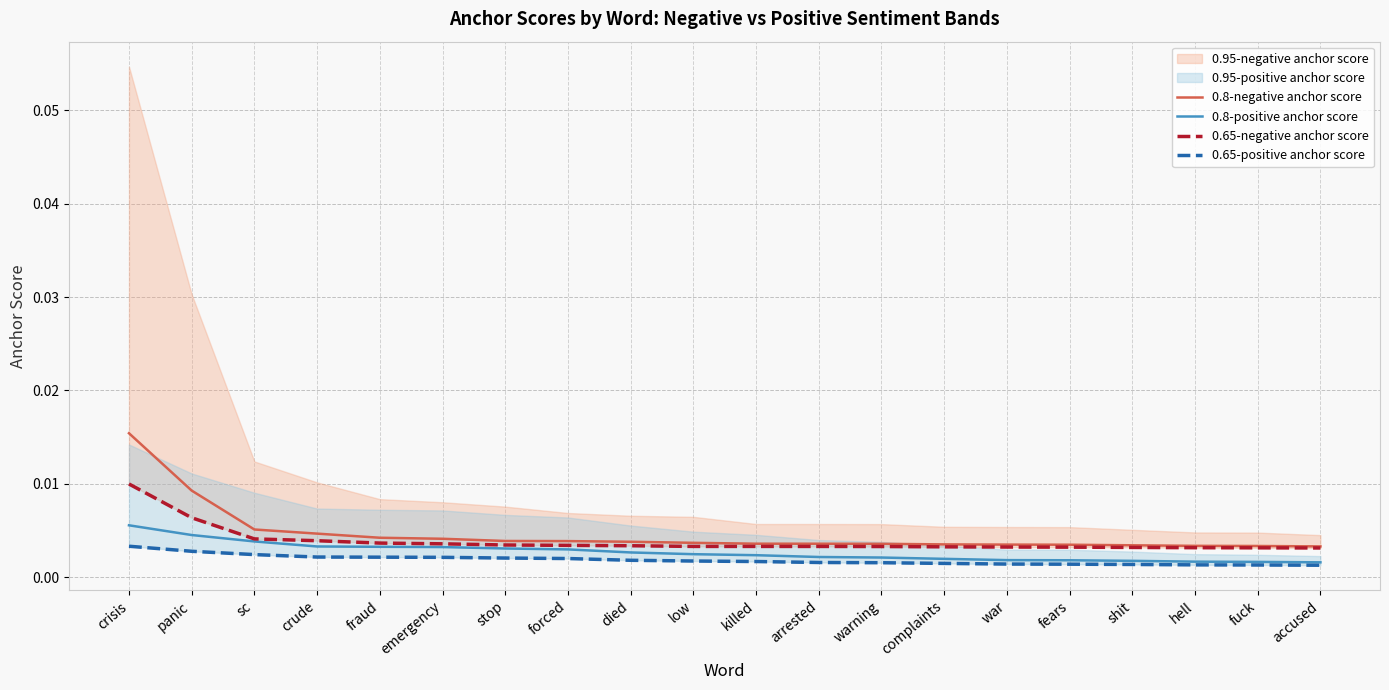

Is the value of 0.65-negative anchor score at forced greater than the value of 0.8-negative anchor score at complaints?

No